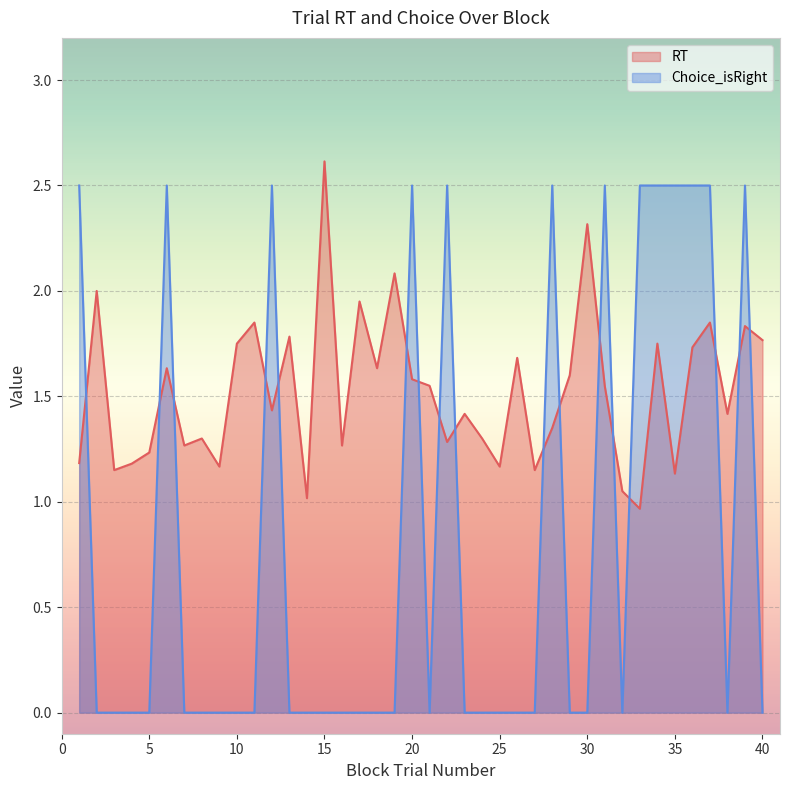

Reading left to right, what are all the values shown in this chart?

RT: 1=1.2	2=2.0	3=1.2	4=1.2	5=1.2	6=1.6	7=1.3	8=1.3	9=1.2	10=1.8	11=1.9	12=1.4	13=1.8	14=1.0	15=2.6	16=1.3	17=1.9	18=1.6	19=2.1	20=1.6	21=1.6	22=1.3	23=1.4	24=1.3	25=1.2	26=1.7	27=1.2	28=1.4	29=1.6	30=2.3	31=1.5	32=1.1	33=1.0	34=1.8	35=1.1	36=1.7	37=1.9	38=1.4	39=1.8	40=1.8
Choice_isRight: 1=2.5	2=0.0	3=0.0	4=0.0	5=0.0	6=2.5	7=0.0	8=0.0	9=0.0	10=0.0	11=0.0	12=2.5	13=0.0	14=0.0	15=0.0	16=0.0	17=0.0	18=0.0	19=0.0	20=2.5	21=0.0	22=2.5	23=0.0	24=0.0	25=0.0	26=0.0	27=0.0	28=2.5	29=0.0	30=0.0	31=2.5	32=0.0	33=2.5	34=2.5	35=2.5	36=2.5	37=2.5	38=0.0	39=2.5	40=0.0